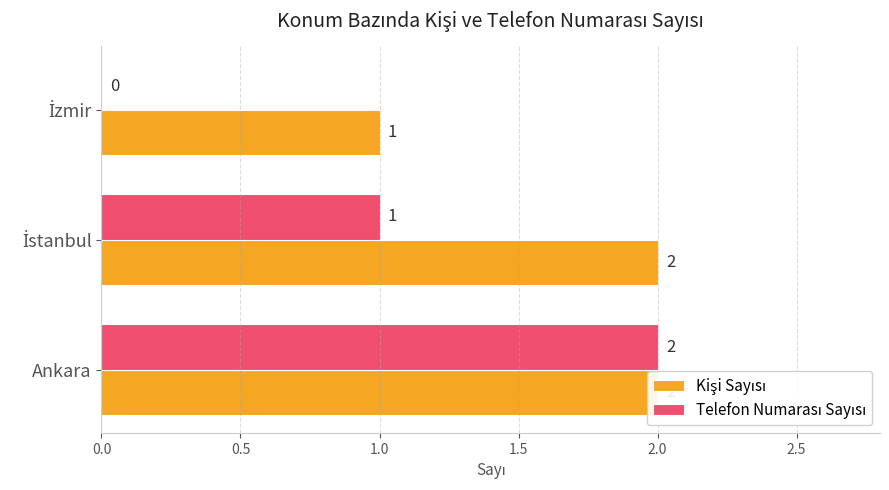

What is the value of the Kişi Sayısı bar at the 3rd from the left?

1